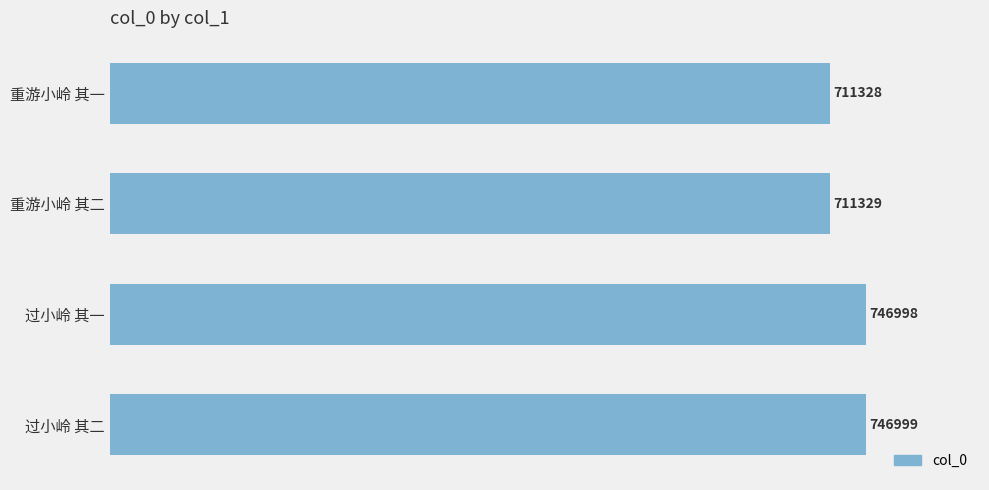

Which label corresponds to the smallest value in the chart?

重游小岭 其一